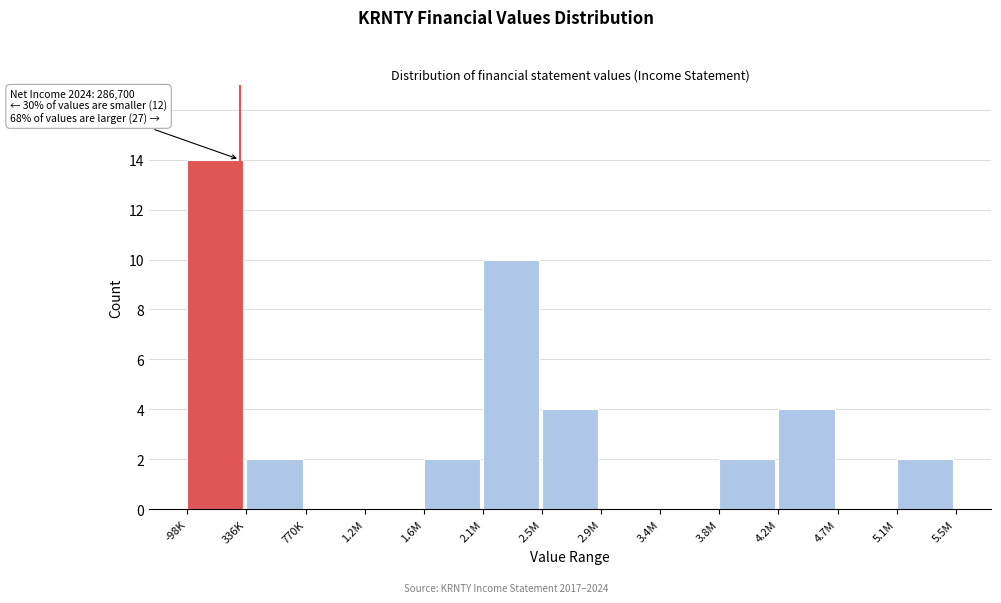

Reading left to right, extract all data points from this chart.

-98K=14	336K=2	770K=0	1.2M=0	1.6M=2	2.1M=10	2.5M=4	2.9M=0	3.4M=0	3.8M=2	4.2M=4	4.7M=0	5.1M=2